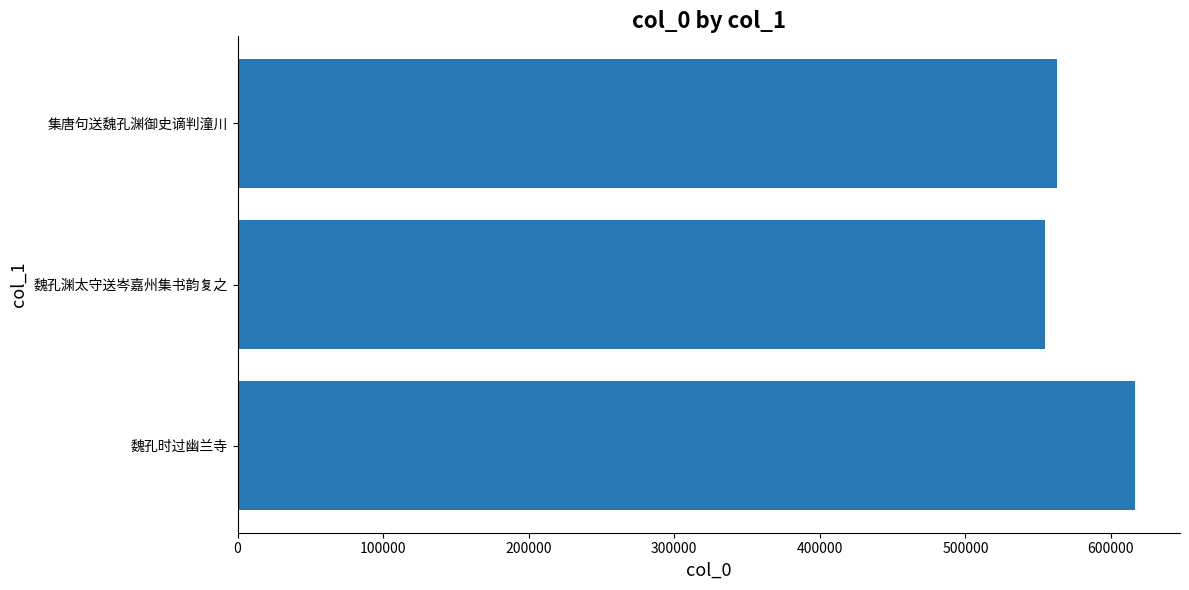

Rank the categories by value from lowest to highest.

魏孔渊太守送岑嘉州集书韵复之, 集唐句送魏孔渊御史谪判潼川, 魏孔时过幽兰寺